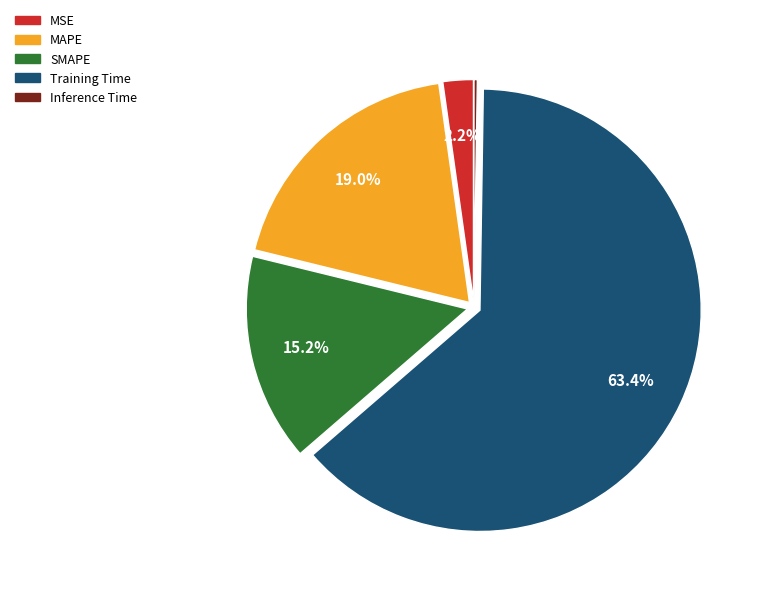

To the nearest percent, what is the combined percentage of MAPE and SMAPE?

34%